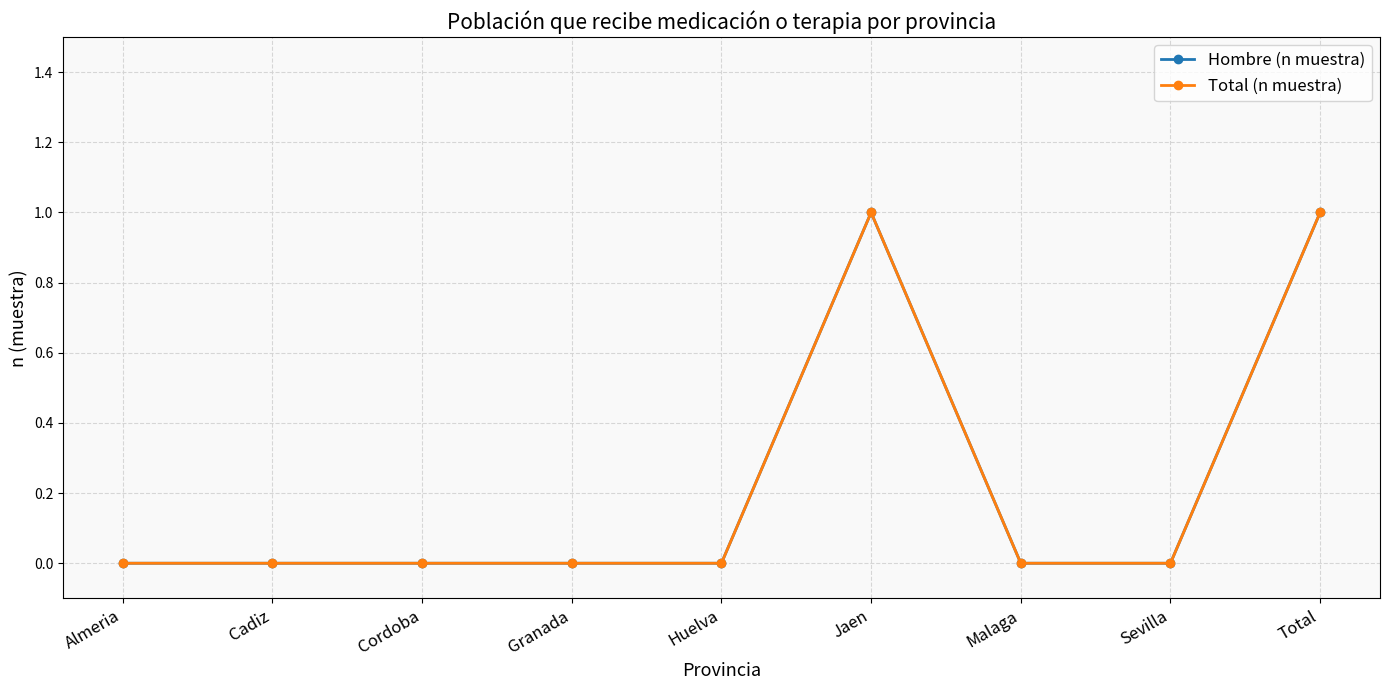

What is the sum of all Hombre (n muestra) values?

2